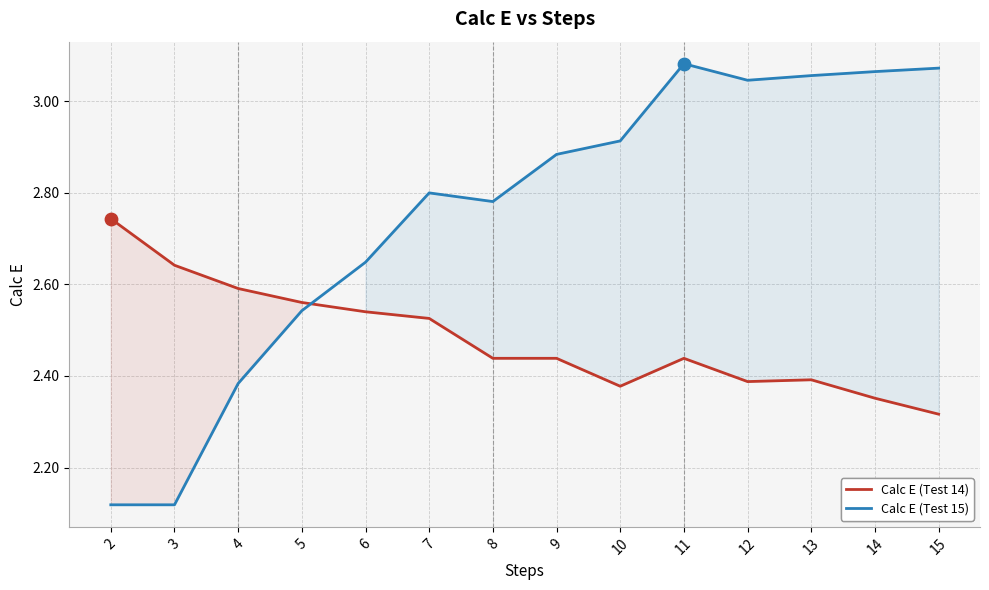

At how many categories does at least one series exceed 2?

14